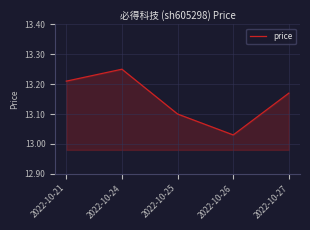

What is the sum of the values at 2022-10-21 and 2022-10-24?

26.5